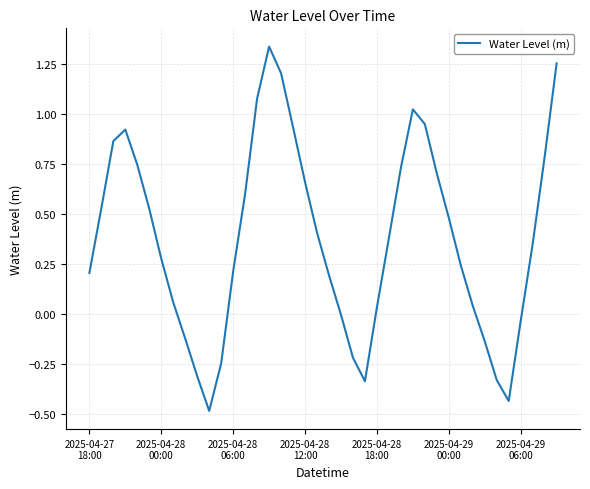

What is the difference between the maximum and minimum values?

1.8